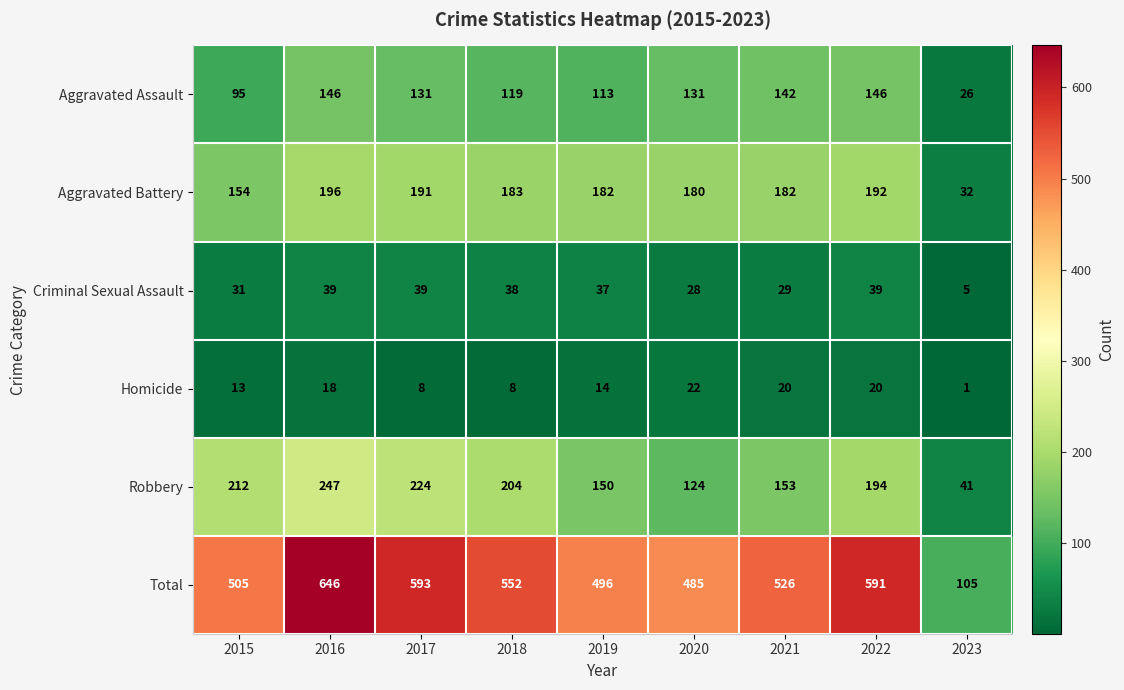

What is the approximate value of Aggravated Battery at 2017, to the nearest 5?

190